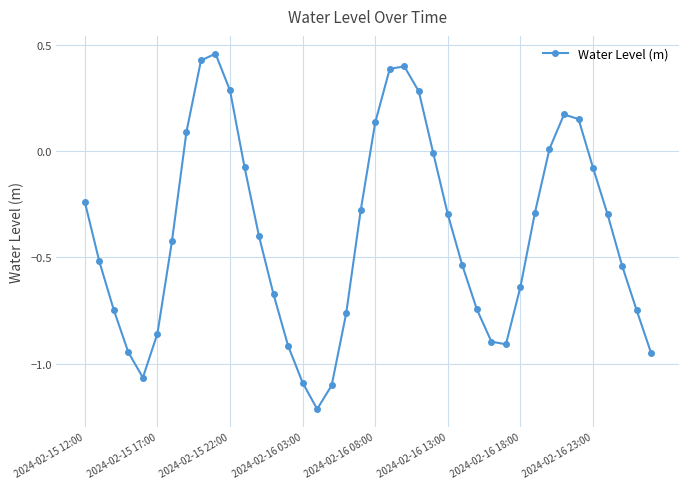

What is the minimum value shown in the chart?

-1.2